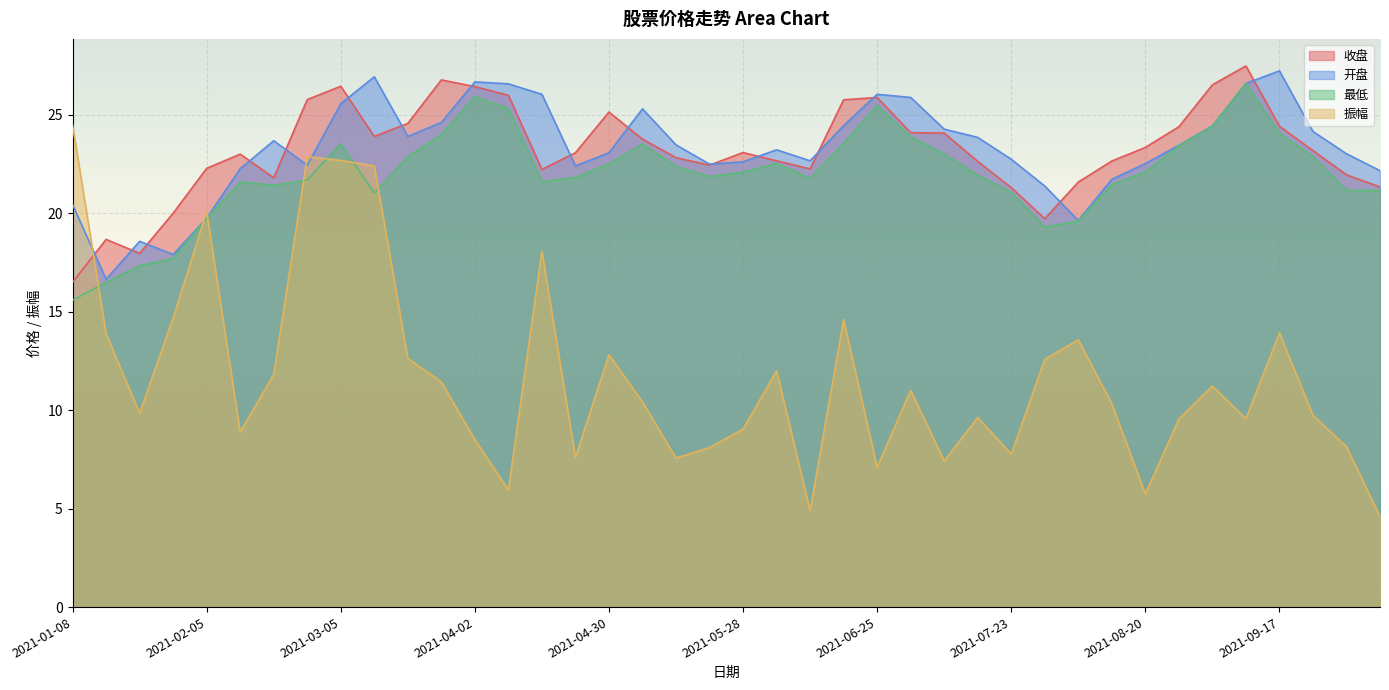

What is the difference between the 开盘 values at 2021-06-11 and 2021-07-16?

1.2